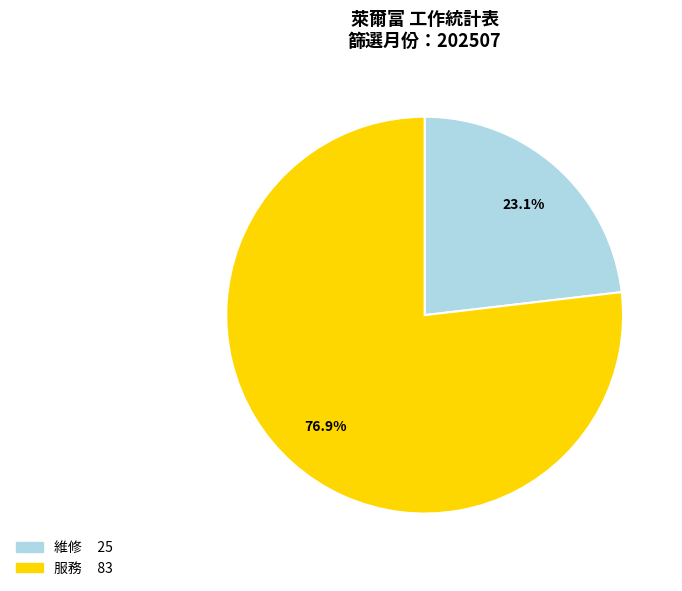

Is it true that 維修 is 47% of the pie?

False